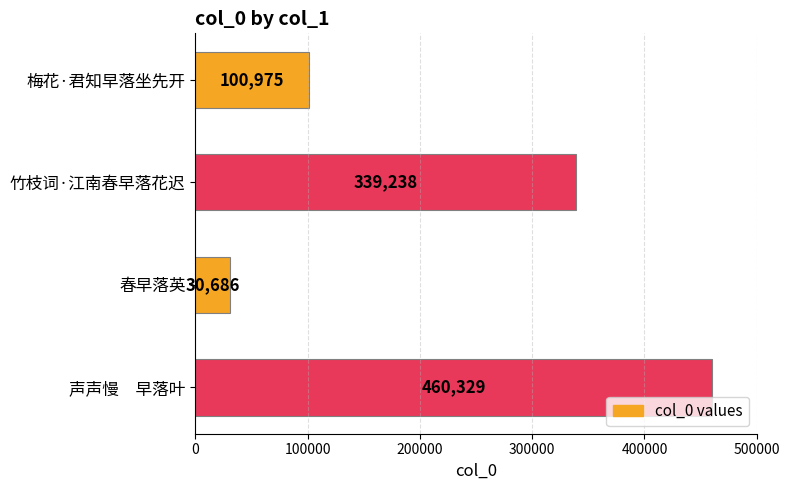

How many values are between 100975 and 460329?

3